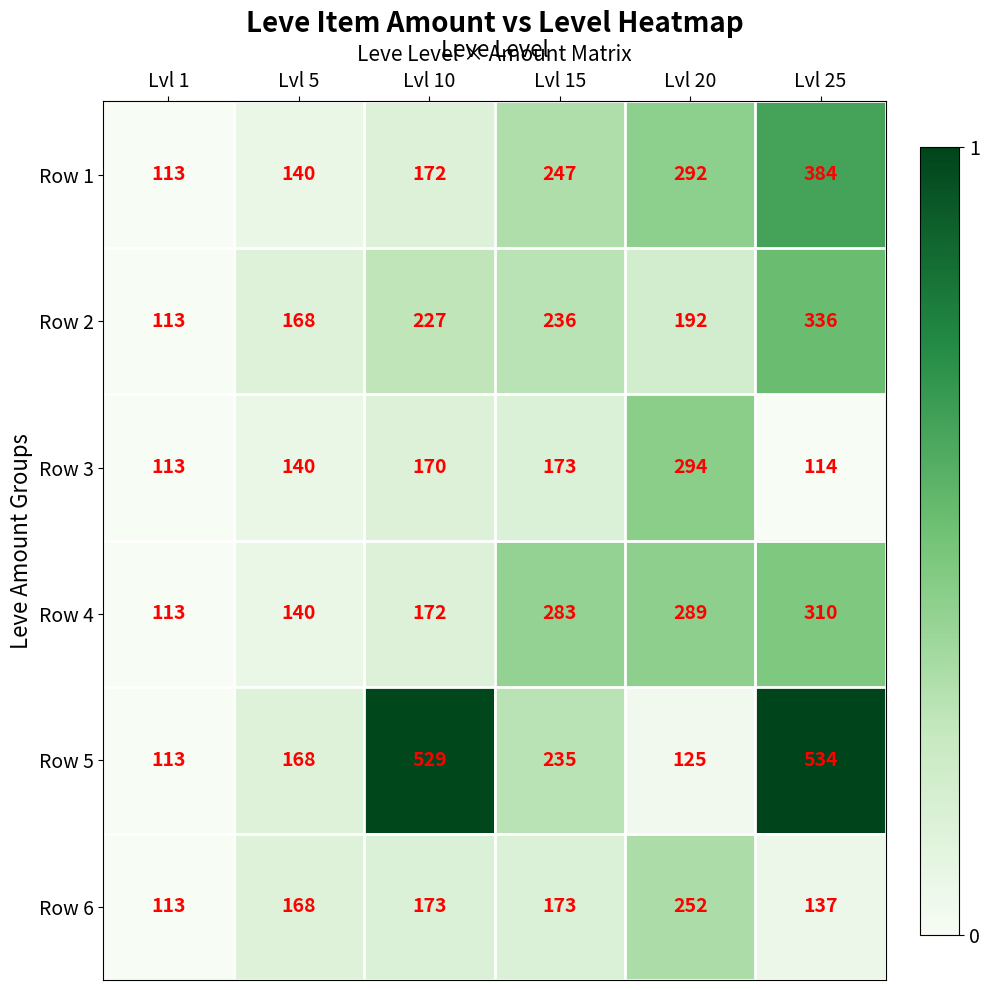

Between Lvl 10 and Lvl 15, which series saw the biggest shift?

Row 5